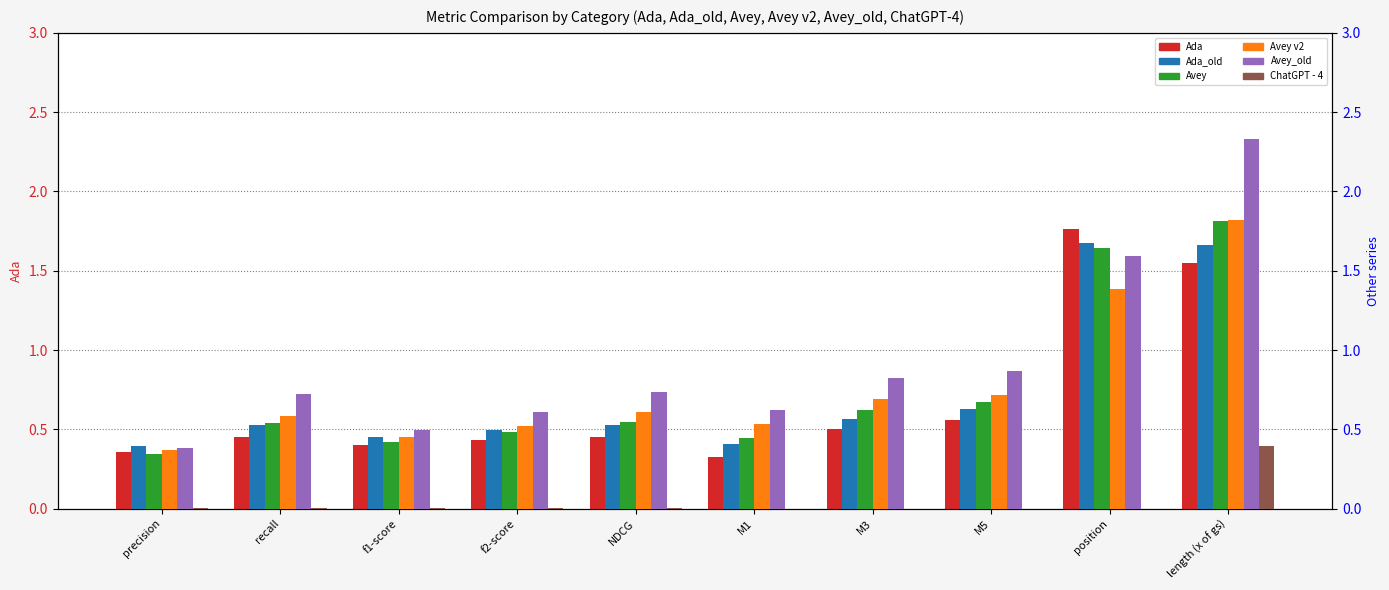

At which category is the sum across all series the highest?

length (x of gs)